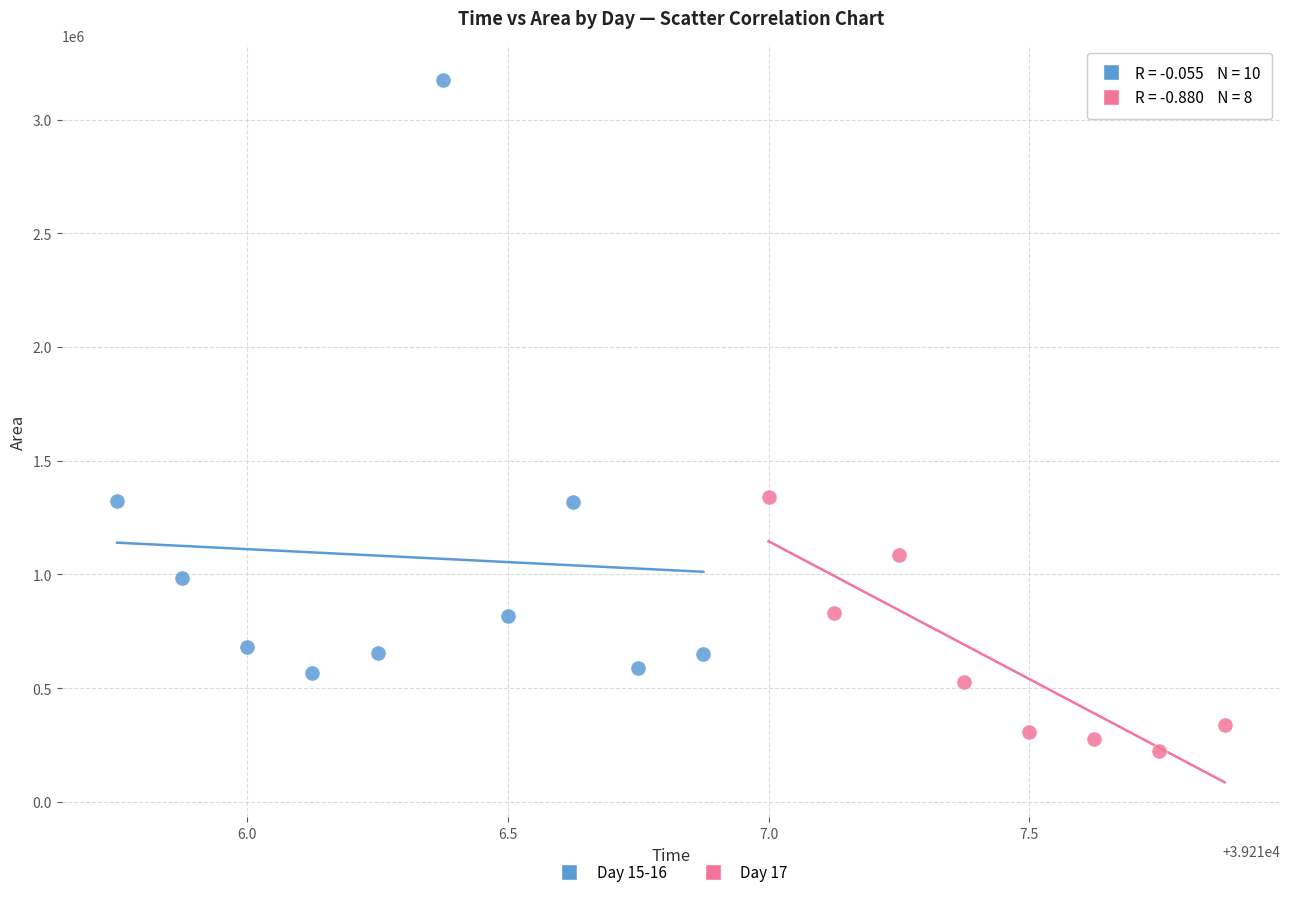

Which series reaches the minimum Y coordinate?

Day 17